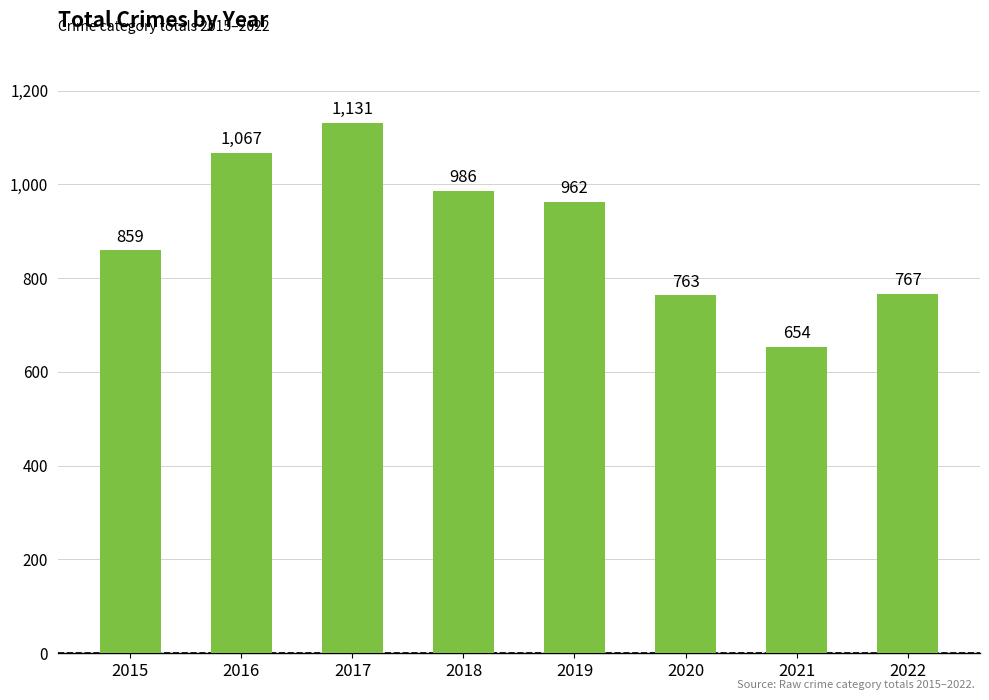

What is the difference between the values at 2018 and 2020?

223